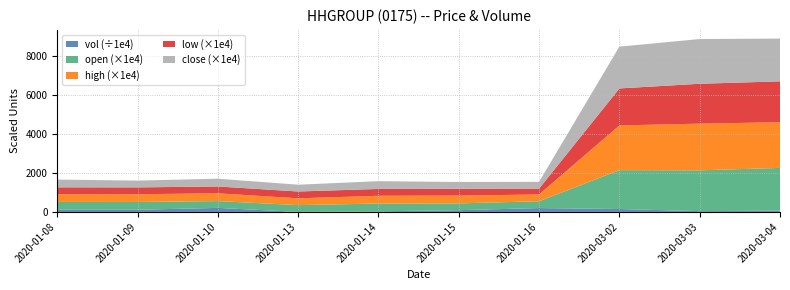

Reading left to right, what are all the values shown in this chart?

vol: 2020-01-08=1142300.0	2020-01-09=1122000.0	2020-01-10=2086000.0	2020-01-13=10000.0	2020-01-14=322300.0	2020-01-15=899000.0	2020-01-16=2001500.0	2020-03-02=1505200.0	2020-03-03=405600.0	2020-03-04=651100.0
open: 2020-01-08=0.0	2020-01-09=0.0	2020-01-10=0.0	2020-01-13=0.0	2020-01-14=0.0	2020-01-15=0.0	2020-01-16=0.0	2020-03-02=0.2	2020-03-03=0.2	2020-03-04=0.2
high: 2020-01-08=0.0	2020-01-09=0.0	2020-01-10=0.0	2020-01-13=0.0	2020-01-14=0.0	2020-01-15=0.0	2020-01-16=0.0	2020-03-02=0.2	2020-03-03=0.2	2020-03-04=0.2
low: 2020-01-08=0.0	2020-01-09=0.0	2020-01-10=0.0	2020-01-13=0.0	2020-01-14=0.0	2020-01-15=0.0	2020-01-16=0.0	2020-03-02=0.2	2020-03-03=0.2	2020-03-04=0.2
close: 2020-01-08=0.0	2020-01-09=0.0	2020-01-10=0.0	2020-01-13=0.0	2020-01-14=0.0	2020-01-15=0.0	2020-01-16=0.0	2020-03-02=0.2	2020-03-03=0.2	2020-03-04=0.2